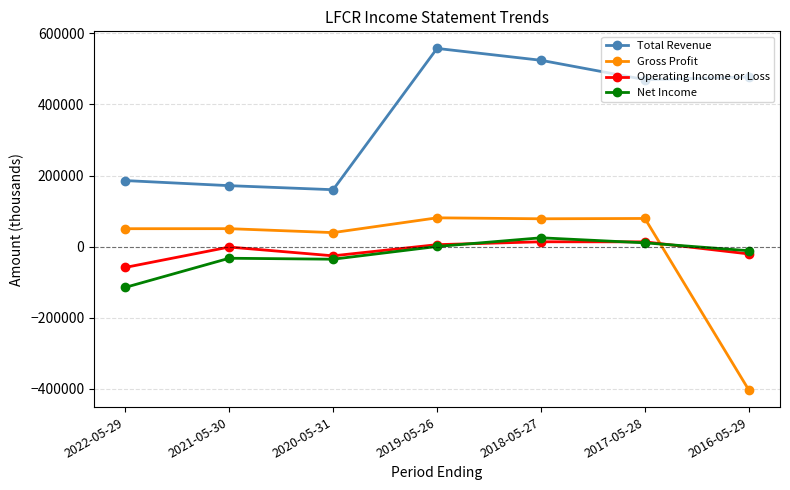

Which series has the largest total across all categories?

Total Revenue